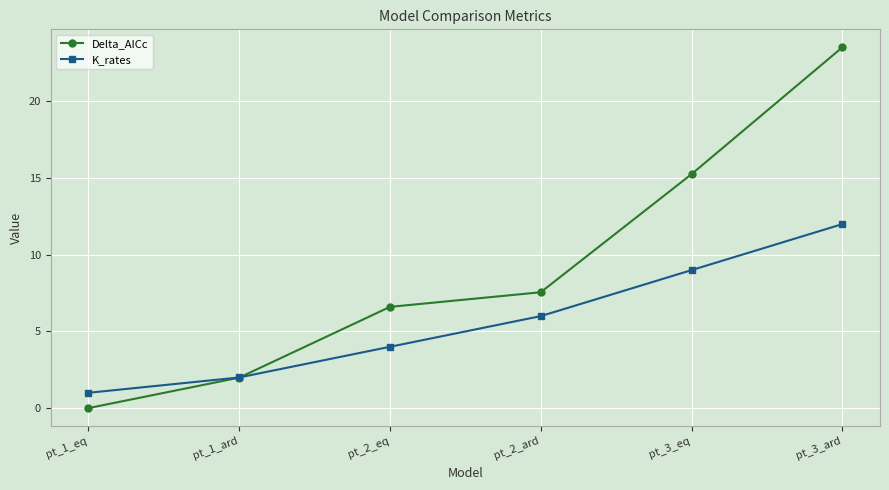

What is the label of the 1st point from the right?

pt_3_ard